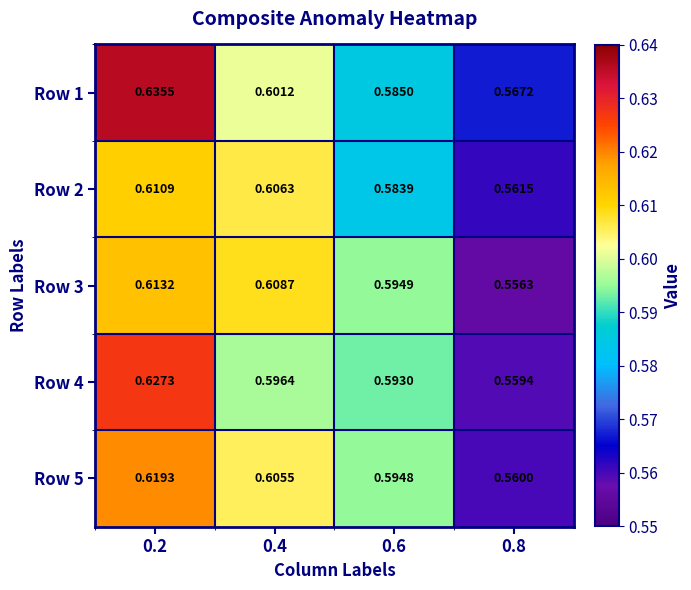

Is the value of Row 5 at 0.4 greater than the value of Row 4 at 0.8?

Yes